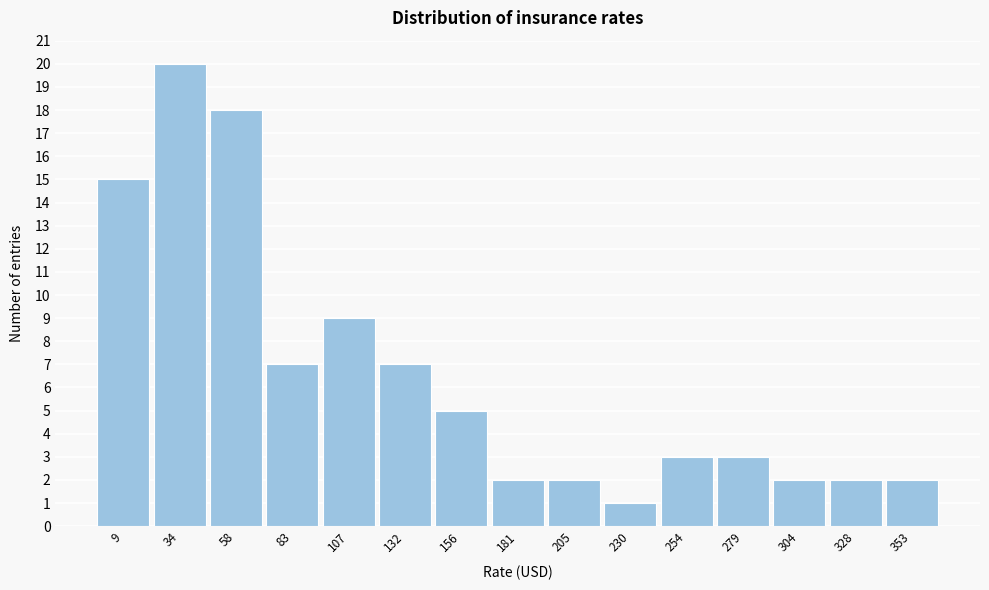

Reading left to right, extract all data points from this chart.

9=15	34=20	58=18	83=7	107=9	132=7	156=5	181=2	205=2	230=1	254=3	279=3	304=2	328=2	353=2